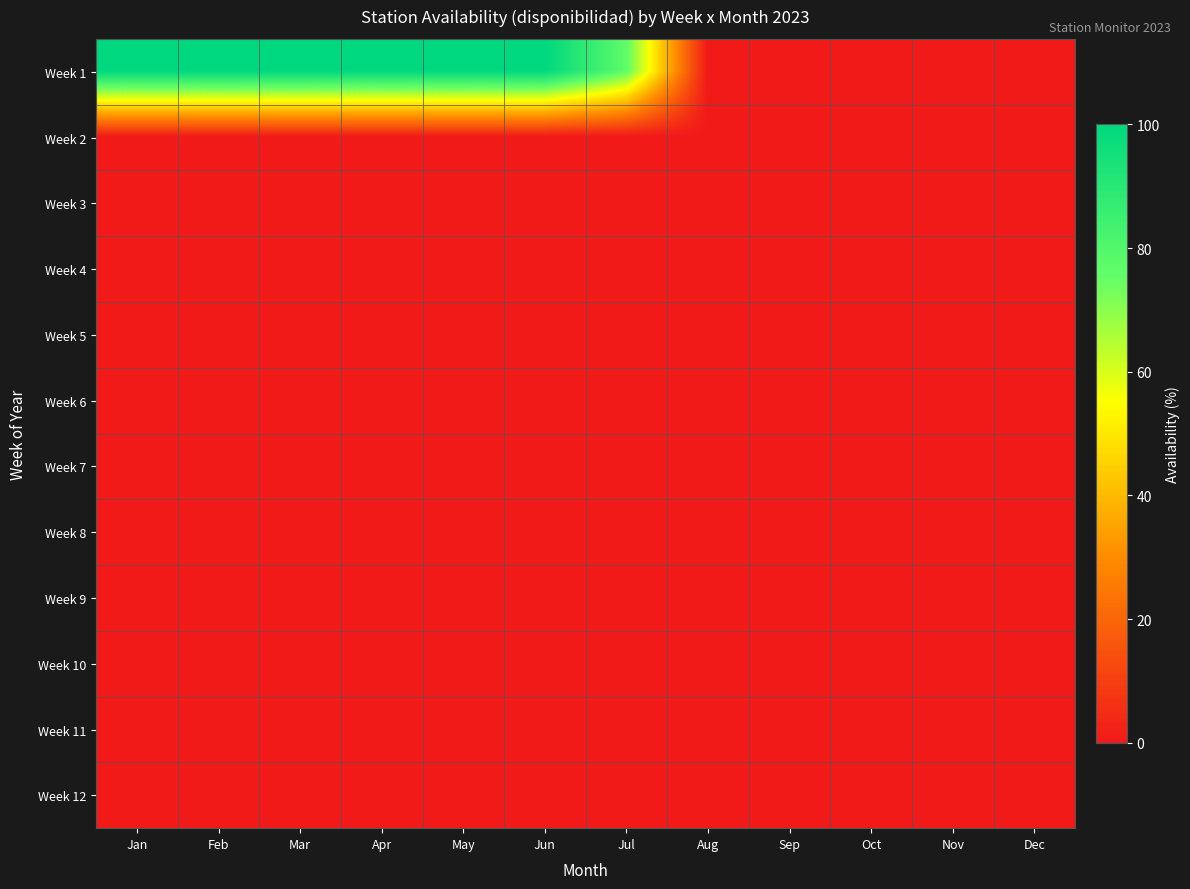

At which category does the chart reach its peak across all series?

Jan